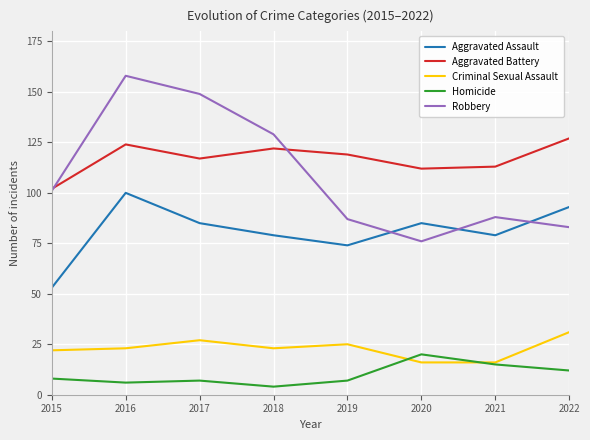

True or false: Robbery and Criminal Sexual Assault intersect in this chart.

False